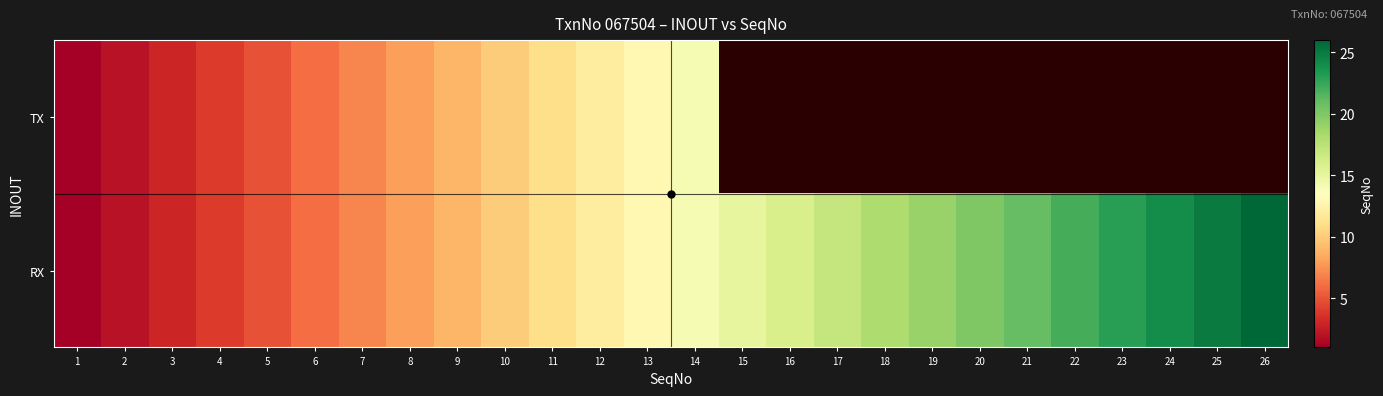

What is the maximum value for RX?

26.0